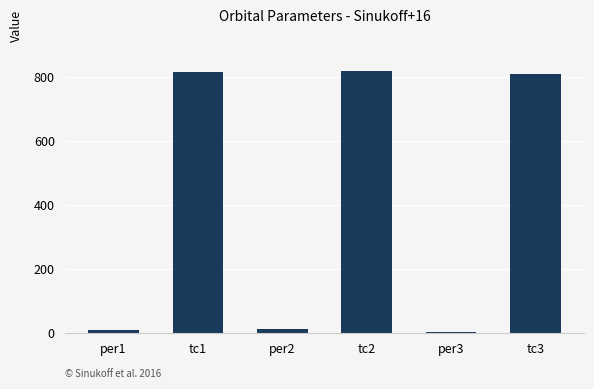

What is the sum of all values?

2461.9